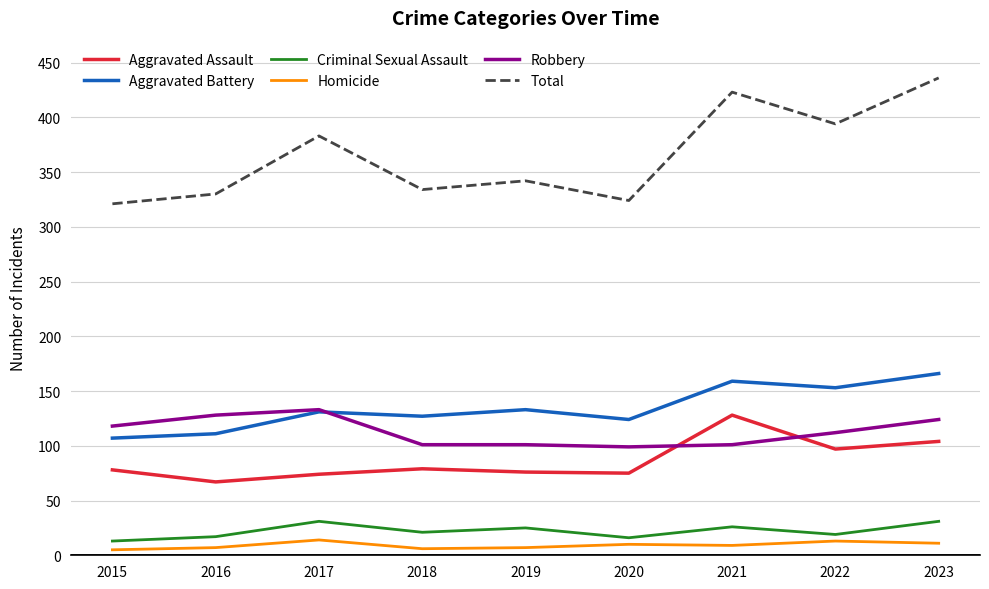

Is the value of Aggravated Battery at 2015 greater than the value of Homicide at 2023?

Yes